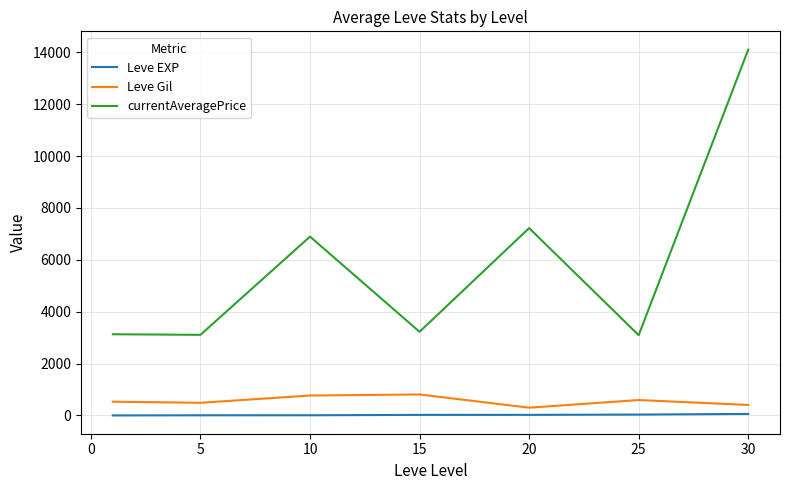

What is the maximum value for Leve Gil?

810.0